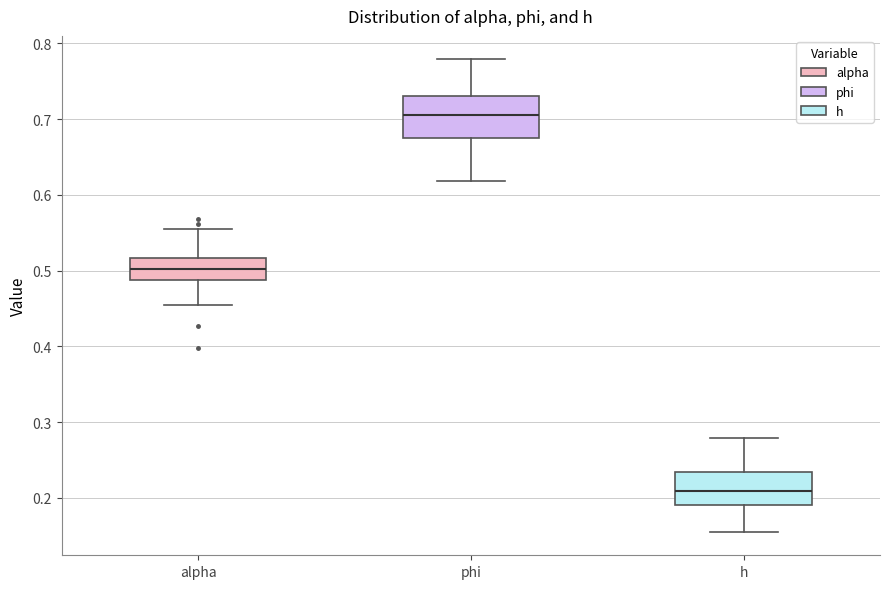

Reading left to right, read every box against the y-axis: the position of its median line, the range the box covers, and the ends of its whiskers. The values are not printed on the chart, so give them approximately, as read against the axis.

alpha: median 0.50, box 0.49 to 0.52, whiskers 0.45 to 0.55
phi: median 0.71, box 0.68 to 0.73, whiskers 0.62 to 0.78
h: median 0.21, box 0.19 to 0.23, whiskers 0.16 to 0.28